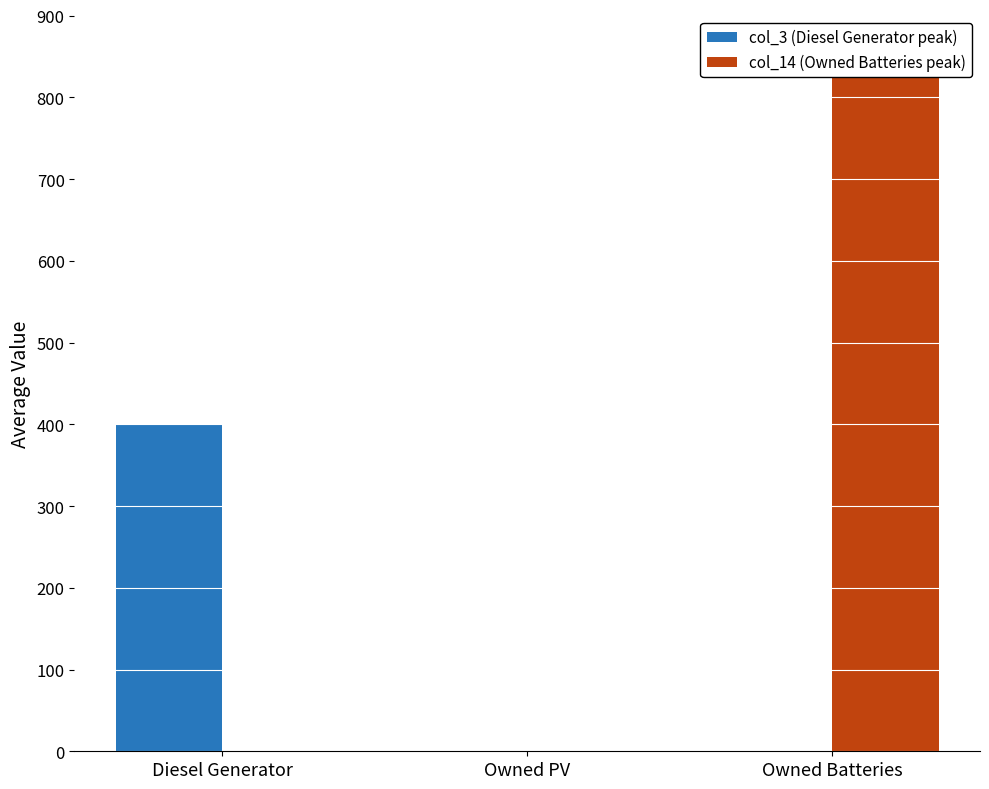

Rank the series by their maximum value, from highest to lowest.

col_14 (Owned Batteries peak), col_3 (Diesel Generator peak)